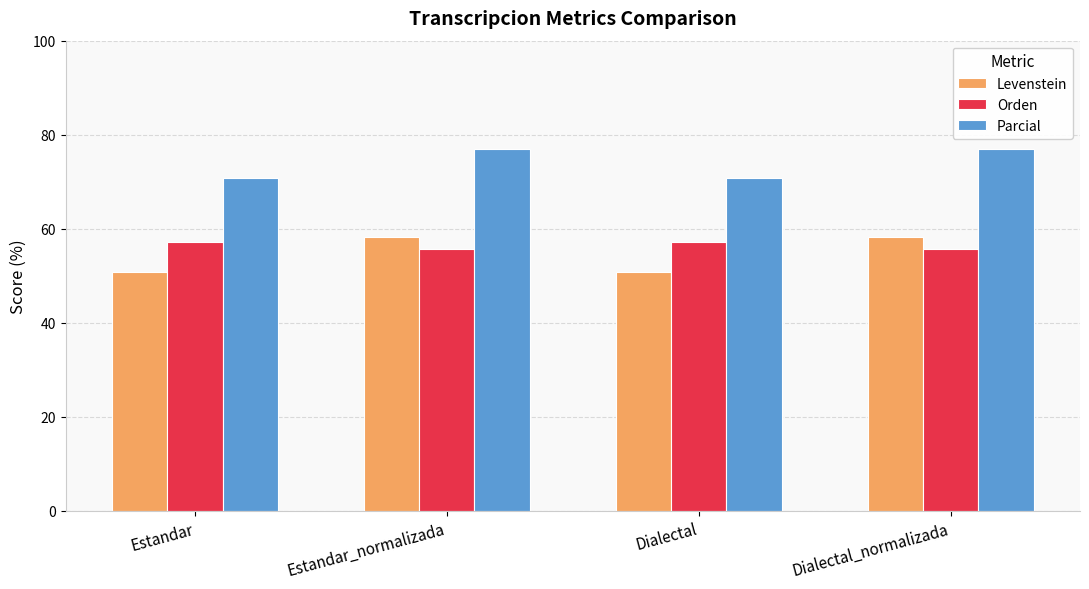

What is the label of the 4th bar from the left?

Dialectal_normalizada